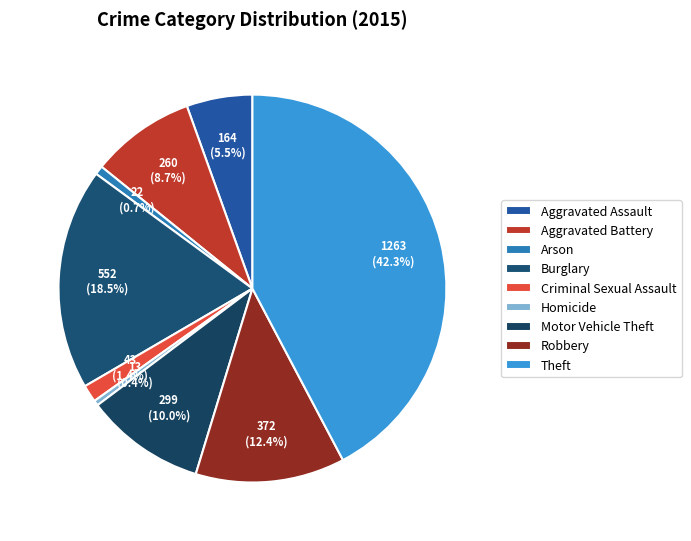

Does Aggravated Battery represent more than half of the total?

No